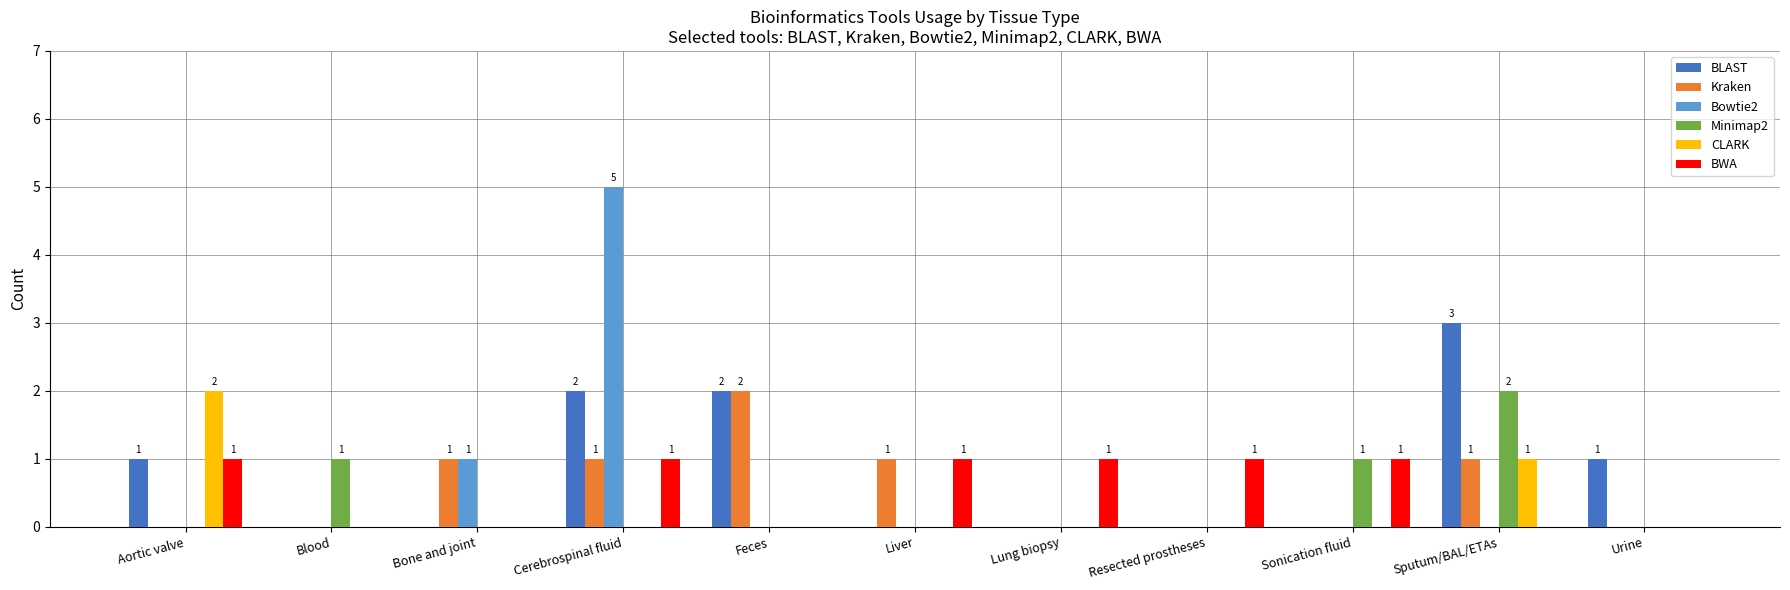

At which label does Bowtie2 reach its peak?

Cerebrospinal fluid